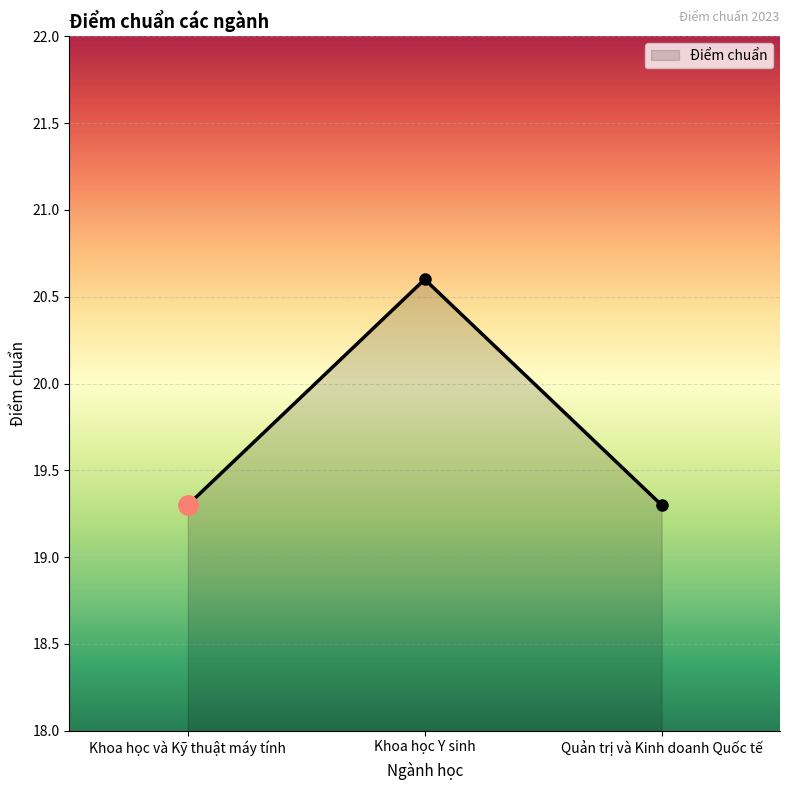

What is the minimum value shown in the chart?

19.3